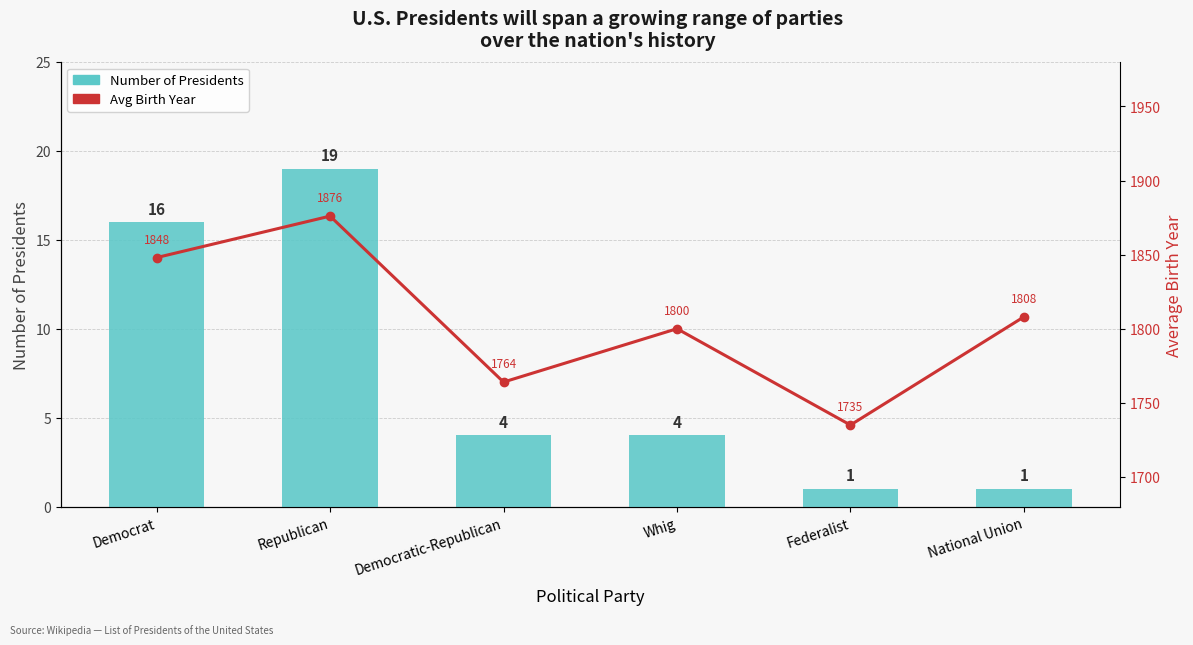

What is the average value of the Number of Presidents series?

8